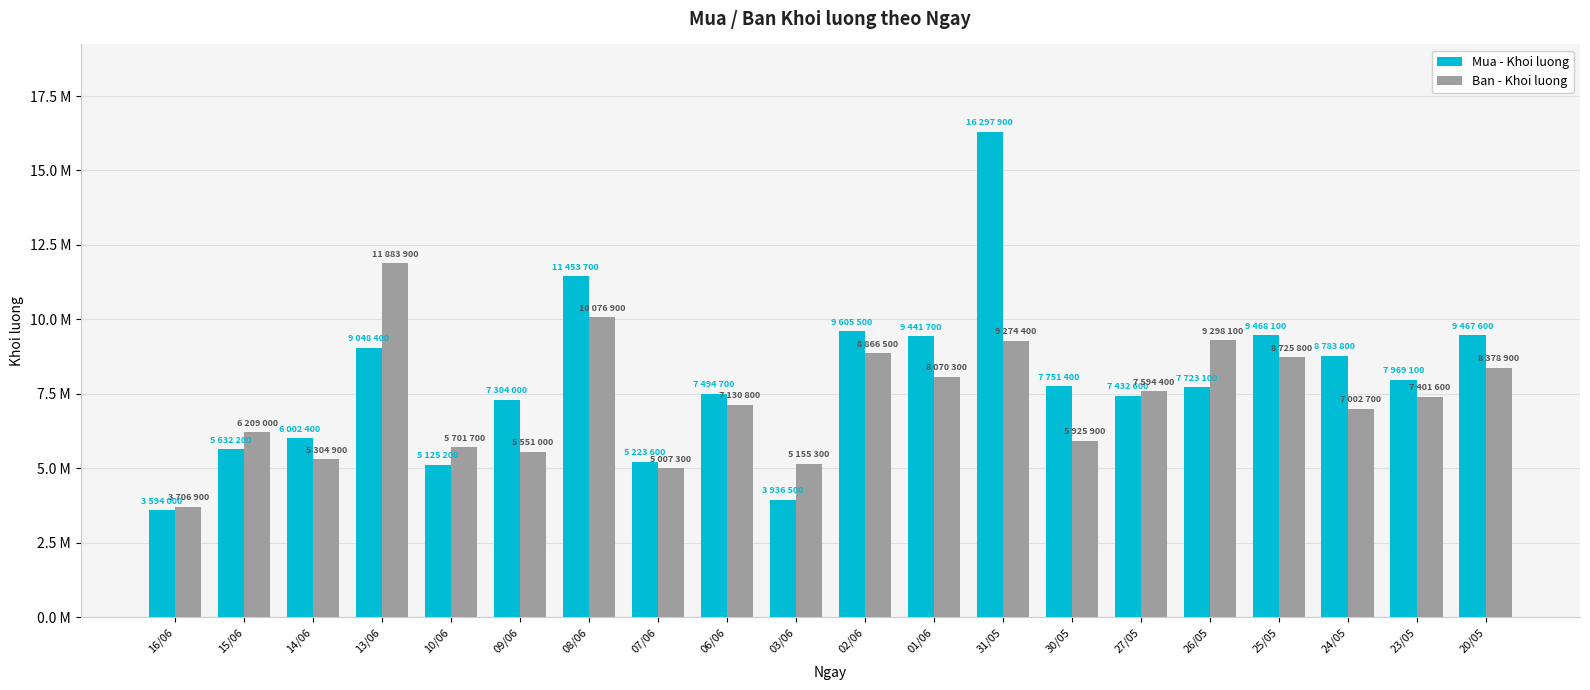

Which series changed the most between 01/06 and 26/05?

Mua - Khoi luong